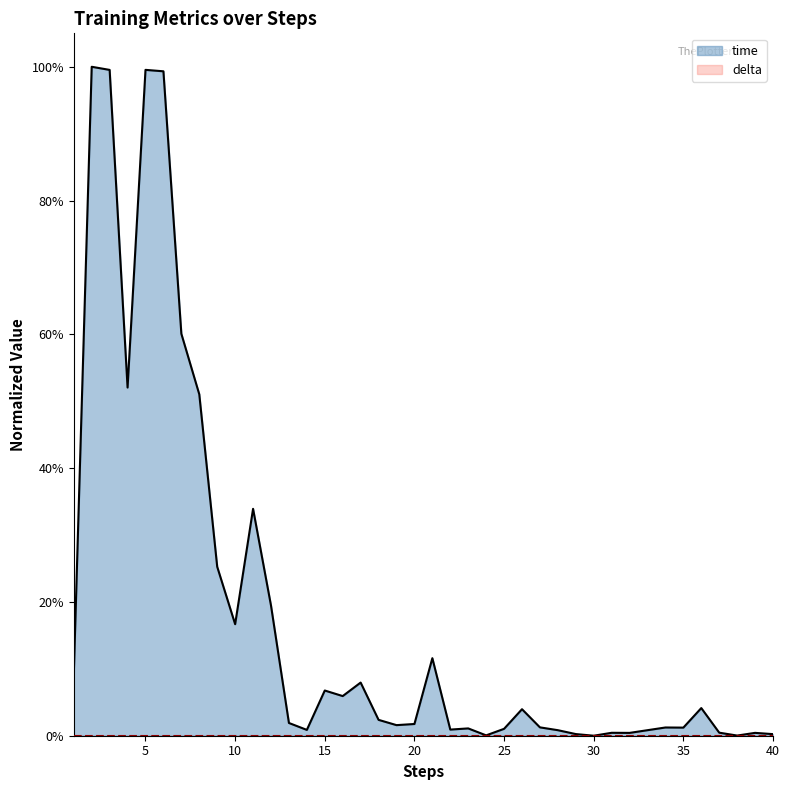

Rank the categories by value from lowest to highest.

30, 38, 24, 40, 29, 32, 39, 31, 37, 33, 28, 14, 22, 25, 23, 35, 34, 27, 19, 20, 13, 18, 26, 36, 16, 15, 17, 1, 21, 10, 12, 9, 11, 8, 4, 7, 6, 3, 5, 2